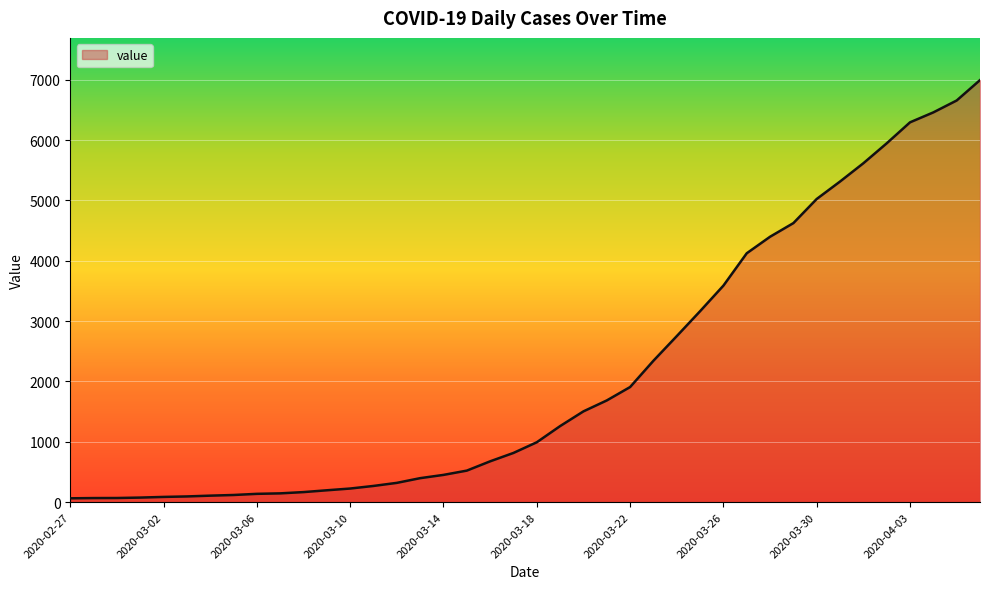

What is the maximum value shown in the chart?

6995